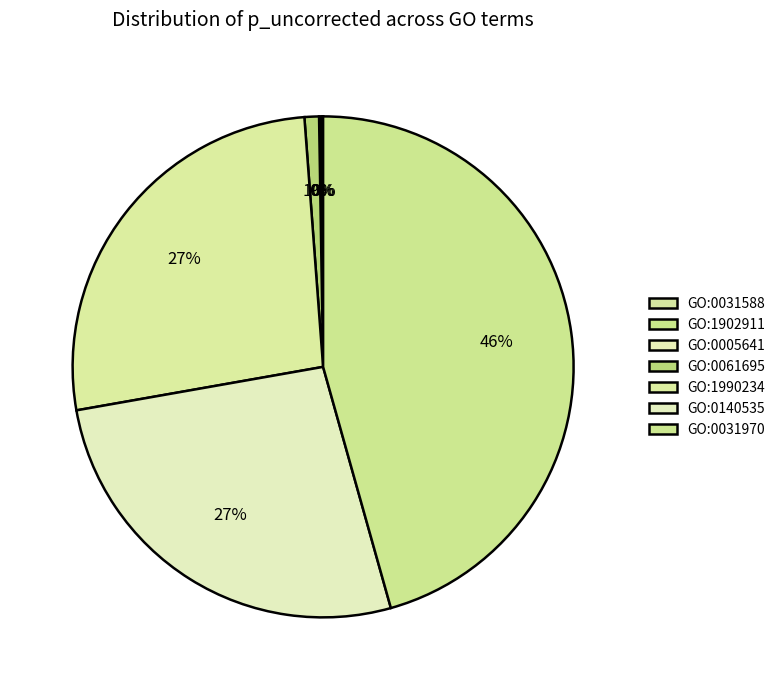

Which category has the biggest portion of the pie?

GO:0031970